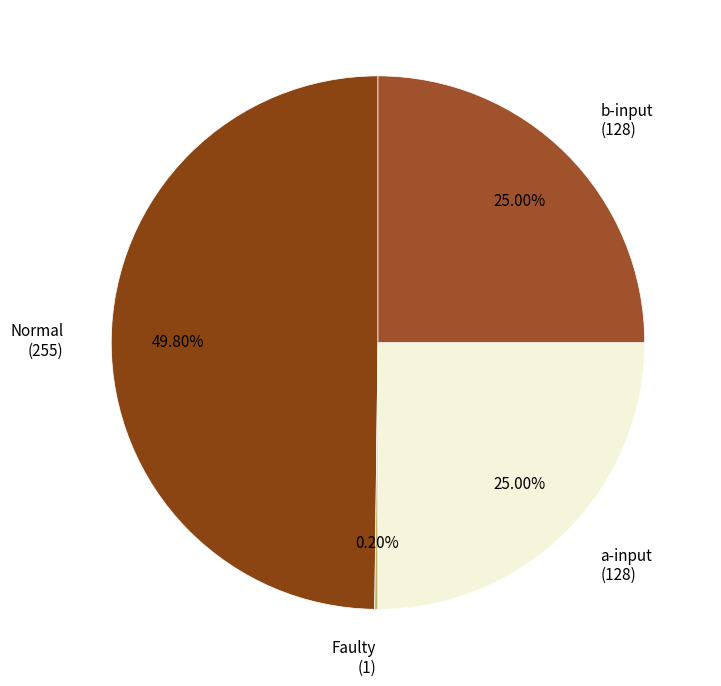

Which category has the biggest portion of the pie?

Normal (255)